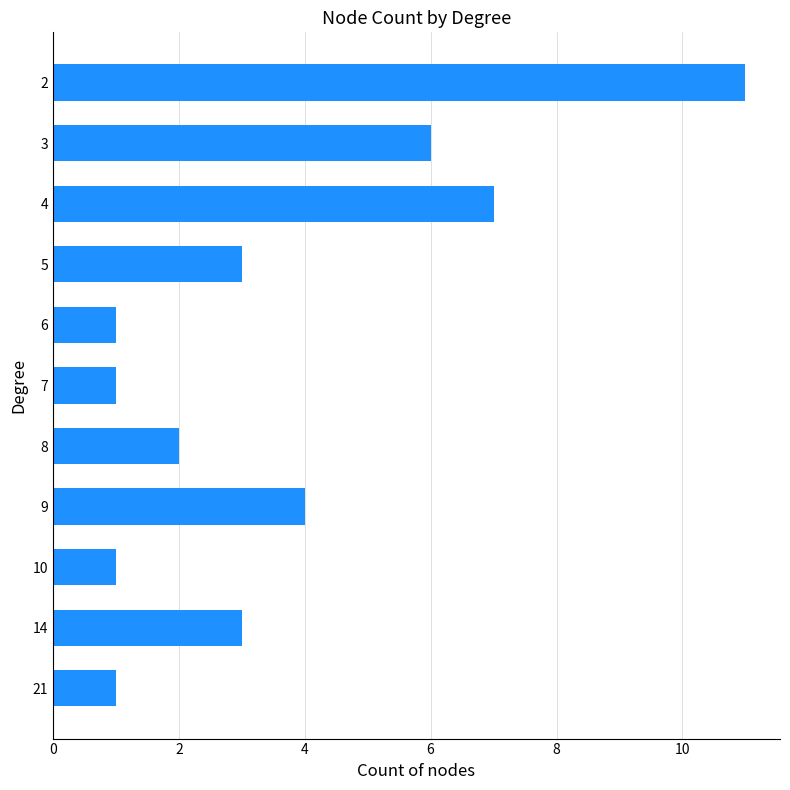

What is the difference between the second highest and second lowest values?

6